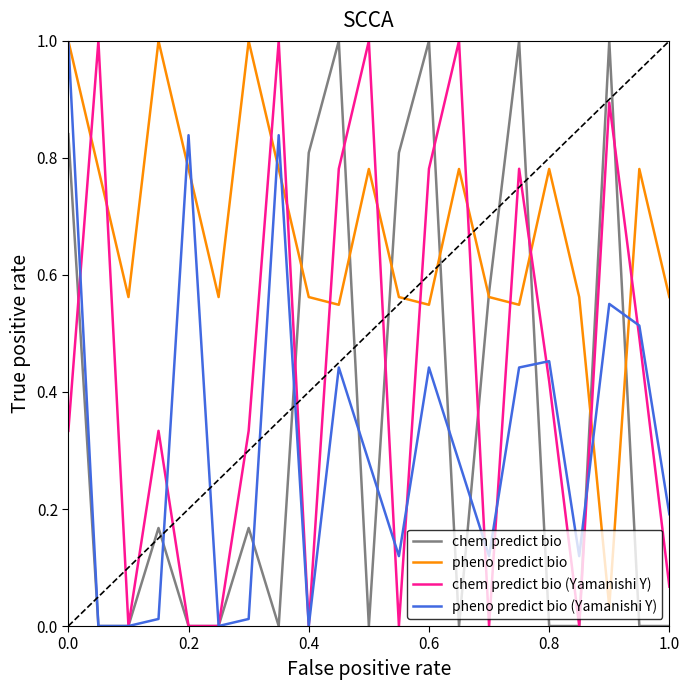

Which series has the largest total across all categories?

pheno predict bio